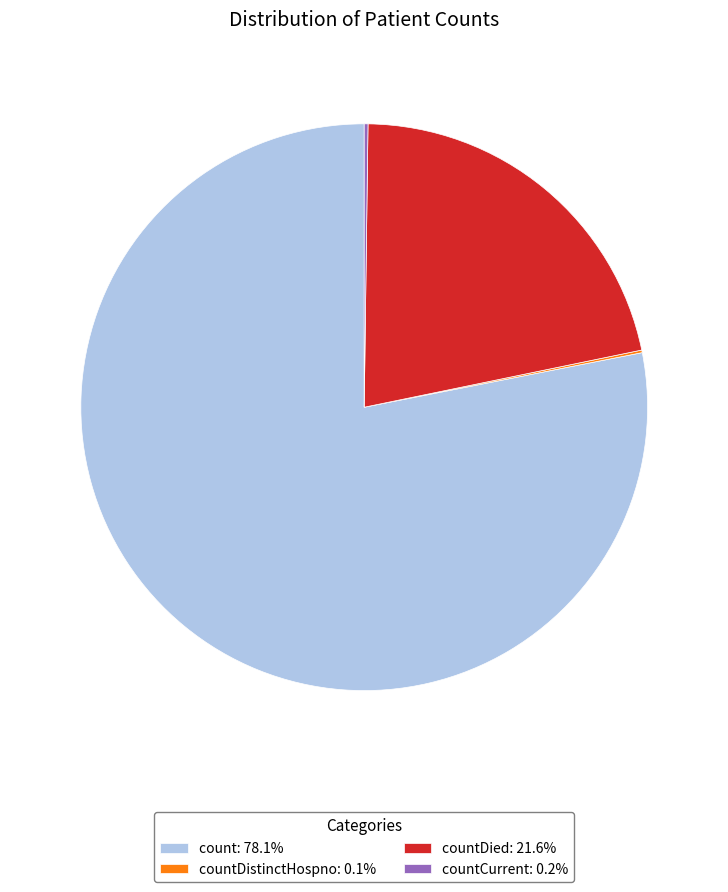

Does count: 78.1% represent more than half of the total?

Yes